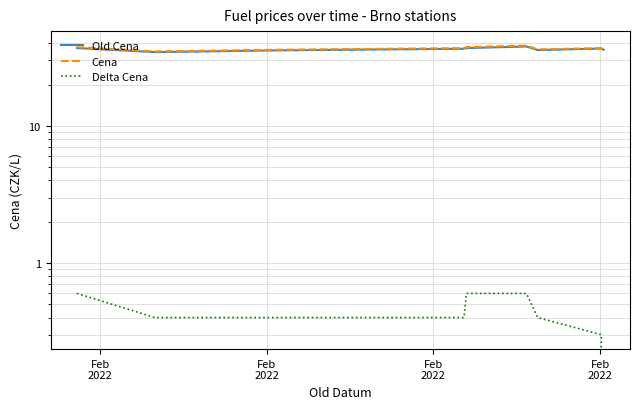

Which series has the largest range (max minus min)?

Cena